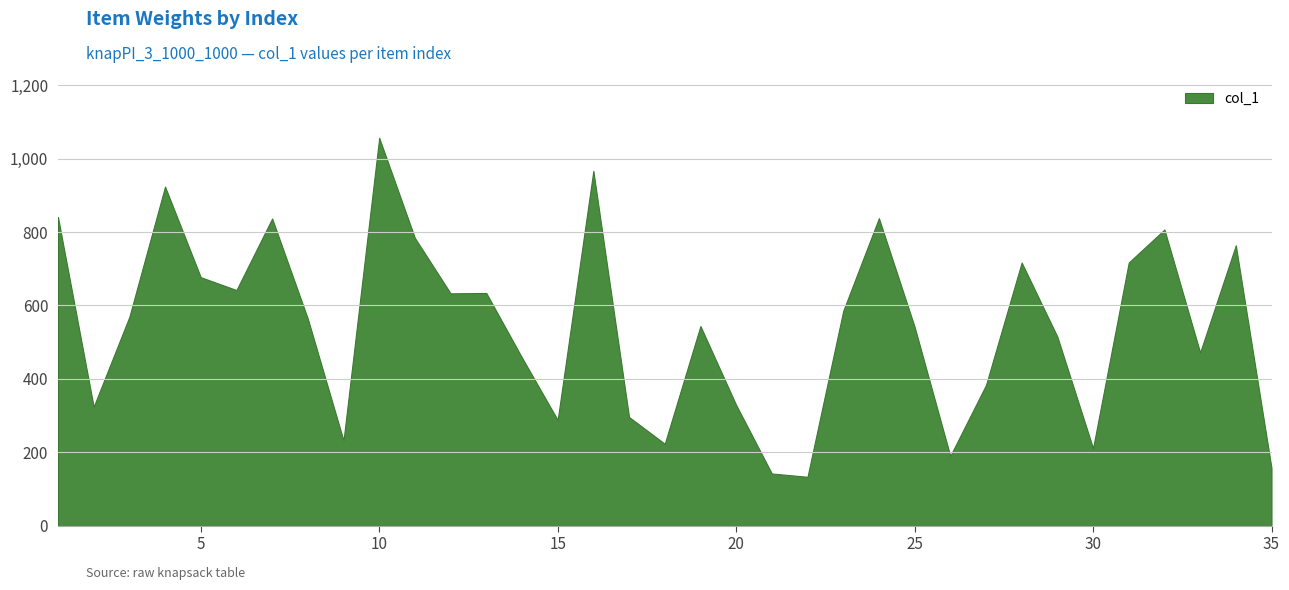

How many interior local peaks (higher than both neighbors) does the data have?

10